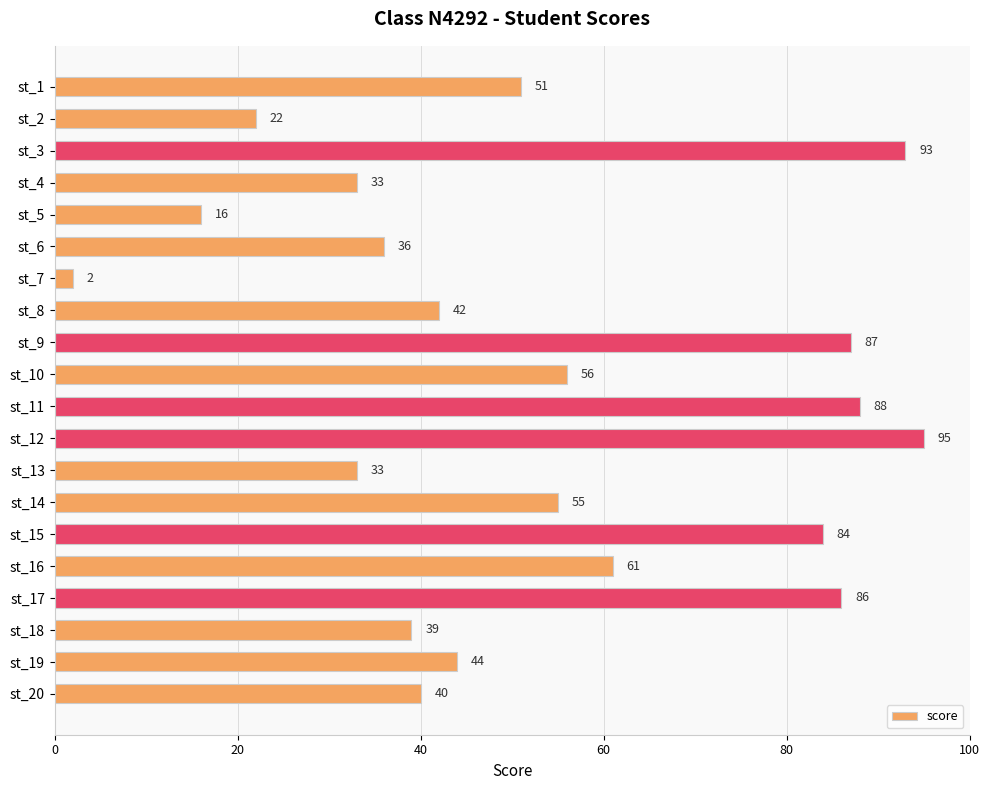

Reading bottom to top, list all the values displayed in this chart.

st_20=40	st_19=44	st_18=39	st_17=86	st_16=61	st_15=84	st_14=55	st_13=33	st_12=95	st_11=88	st_10=56	st_9=87	st_8=42	st_7=2	st_6=36	st_5=16	st_4=33	st_3=93	st_2=22	st_1=51